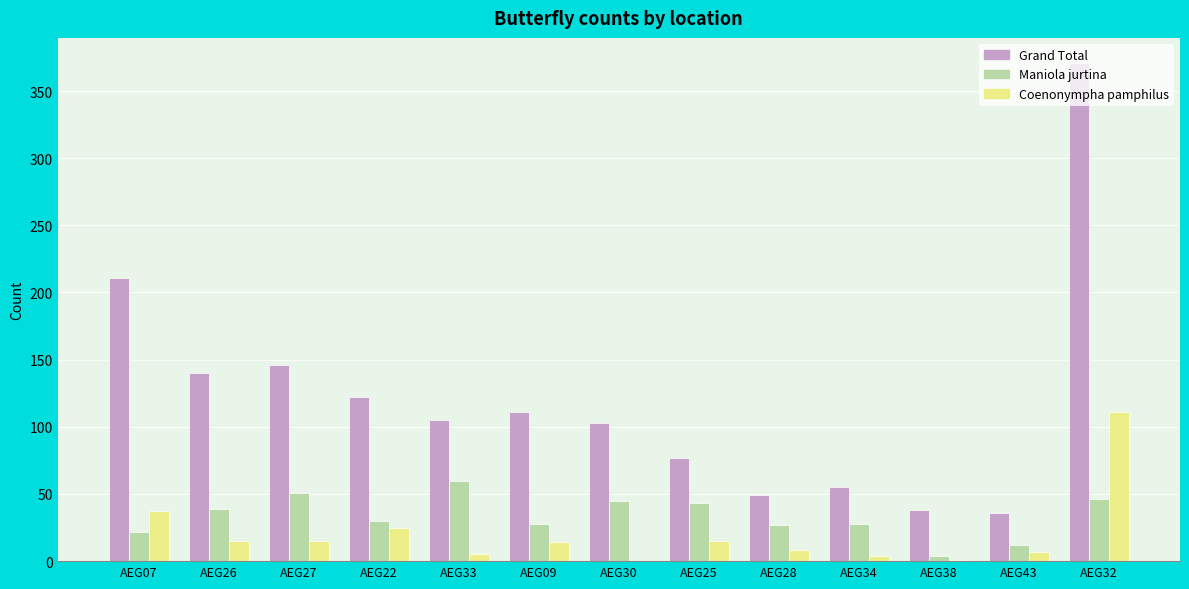

Is the value of Coenonympha pamphilus at AEG25 greater than the value of Maniola jurtina at AEG22?

No